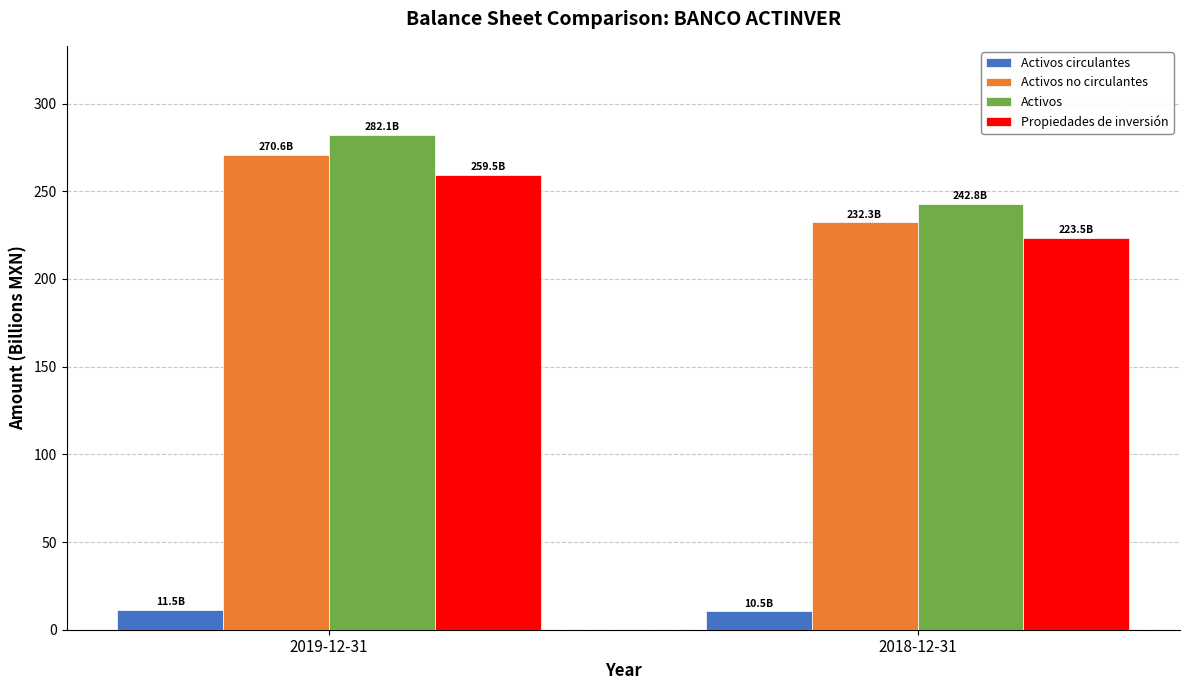

What is the value of the Propiedades de inversión bar at the 2nd from the left?

223.5